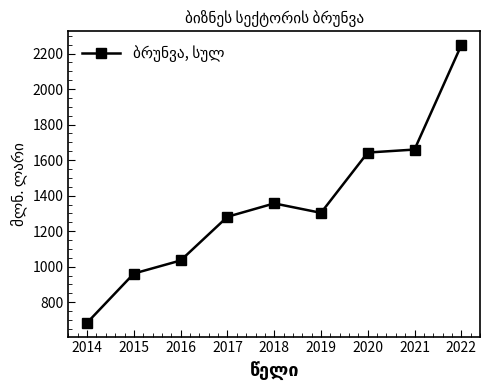

What is the greatest value displayed?

2246.8